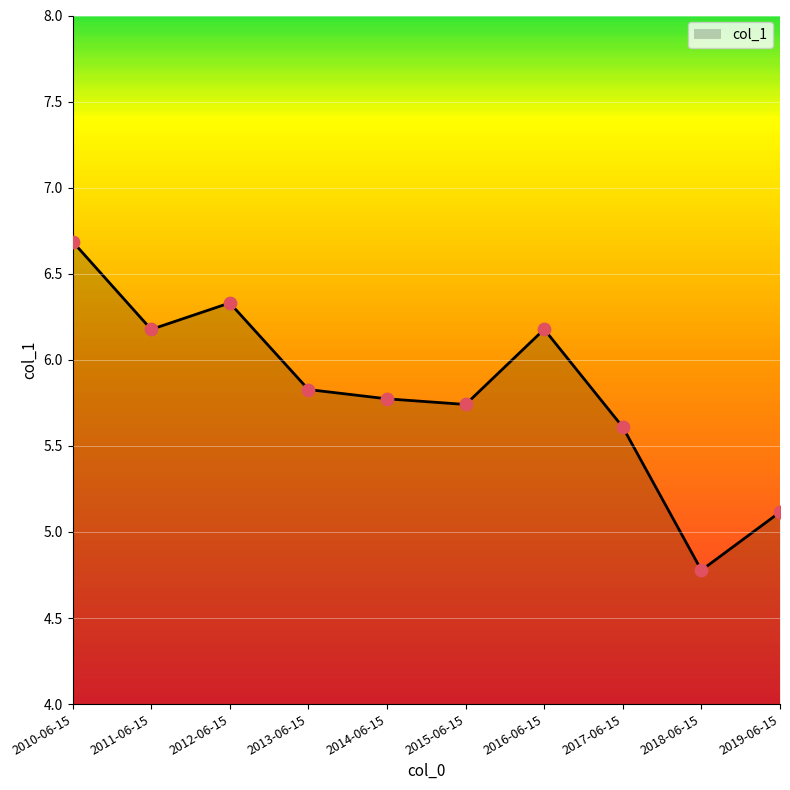

What is the ratio of the value at 2016-06-15 to the value at 2012-06-15?

1.0